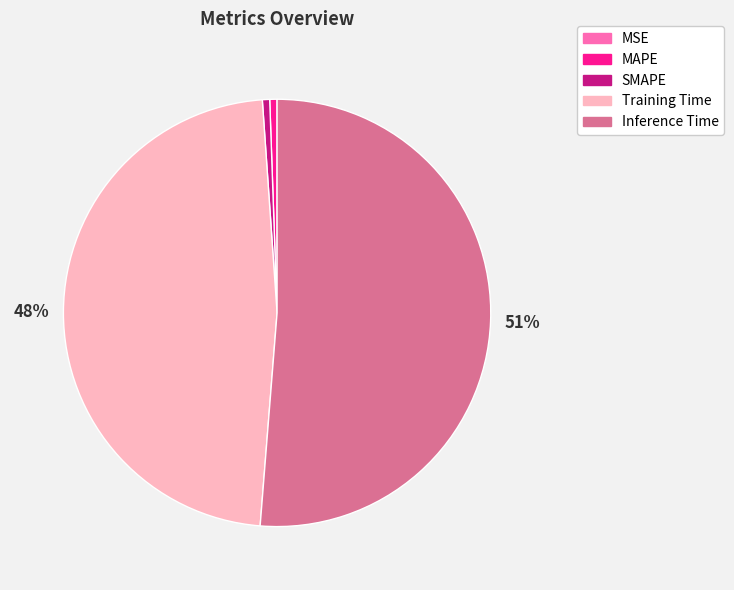

Which category has the biggest portion of the pie?

Inference Time